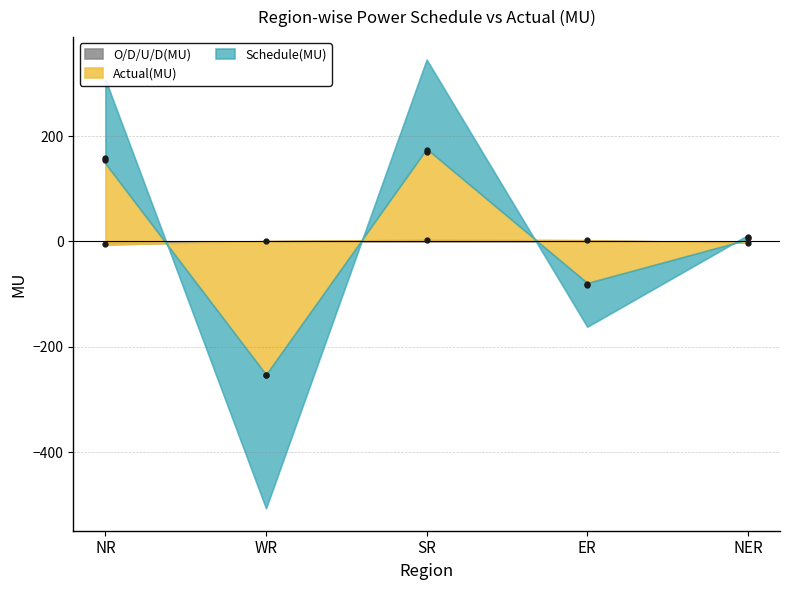

What are all the series names shown in the legend?

Schedule(MU), Actual(MU), O/D/U/D(MU)